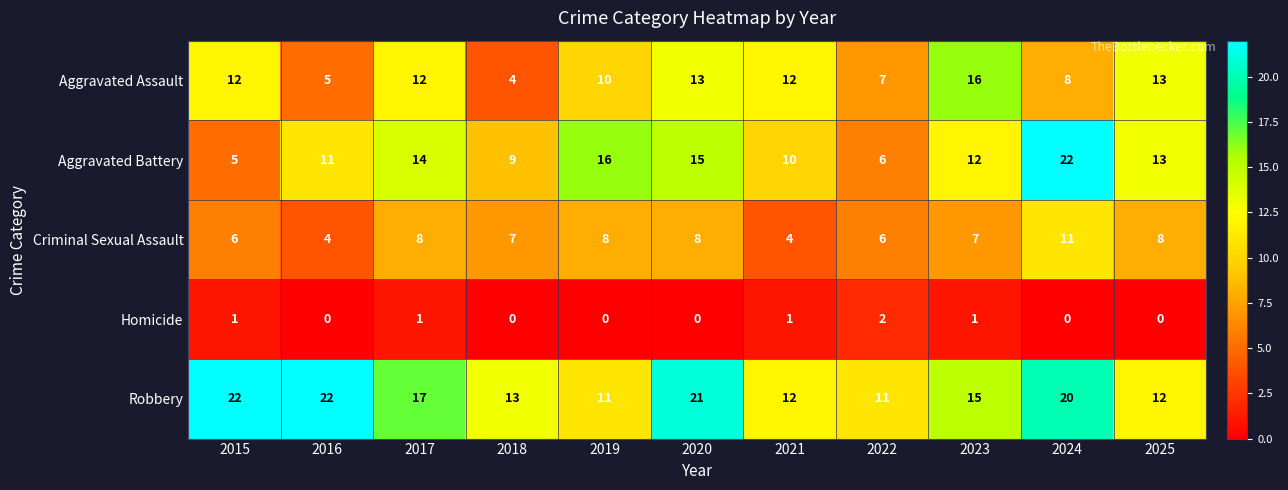

At 2015, list the series in order from smallest to largest.

Homicide, Aggravated Battery, Criminal Sexual Assault, Aggravated Assault, Robbery